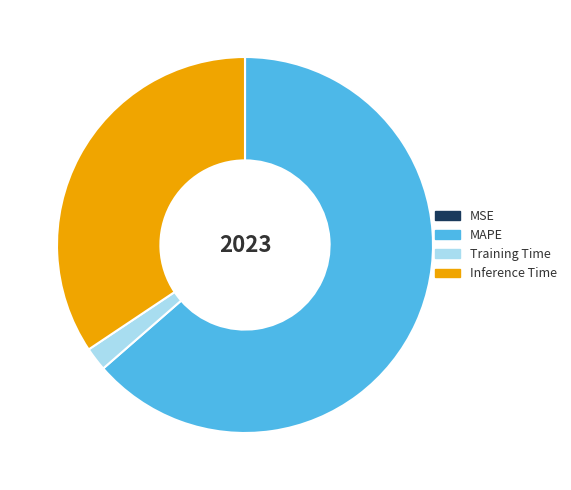

What is the majority slice?

MAPE